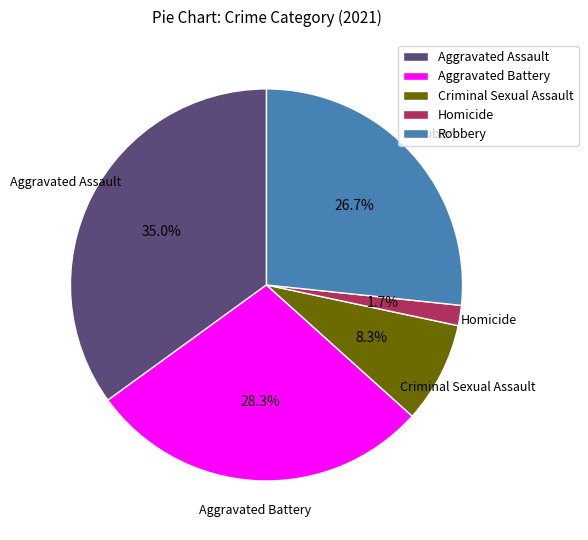

Count the number of slices in the pie.

5